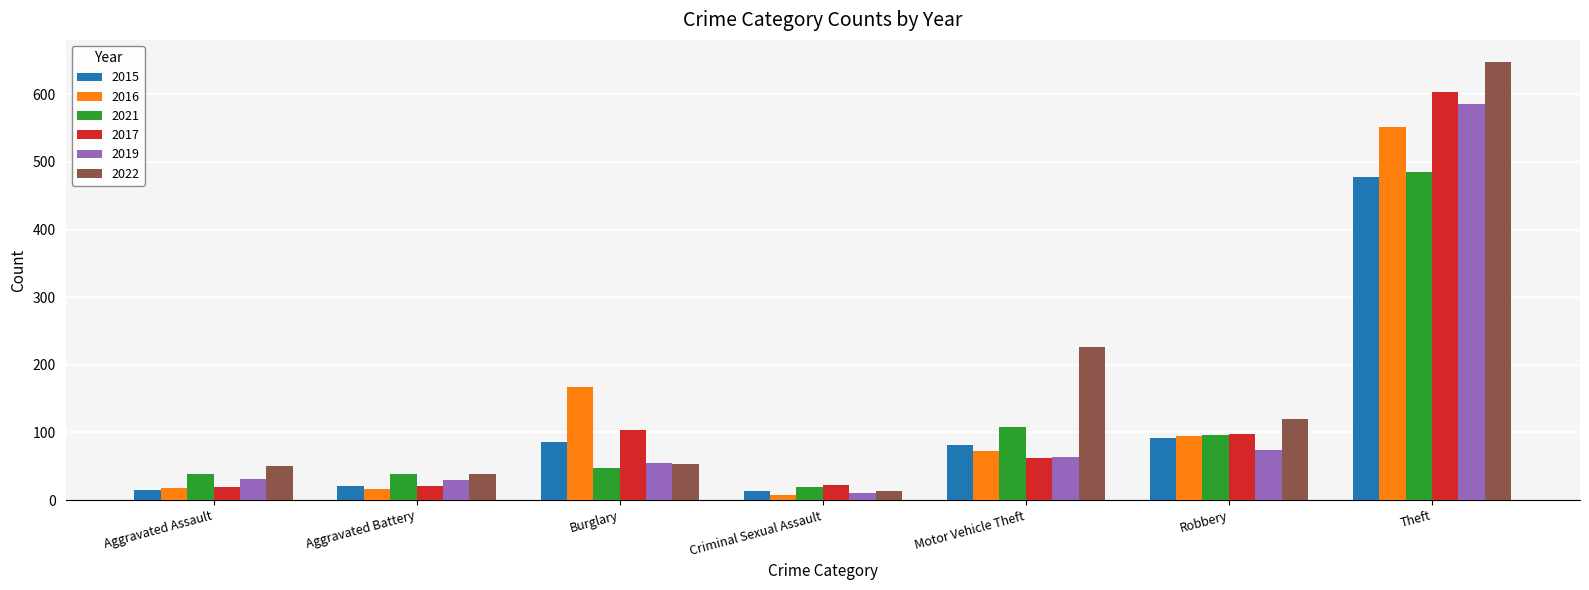

How many bars are there in total?

42